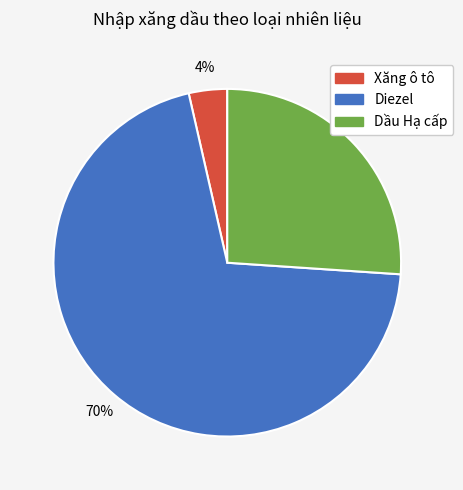

The Dầu Hạ cấp slice represents 26% of the pie. True or false?

True